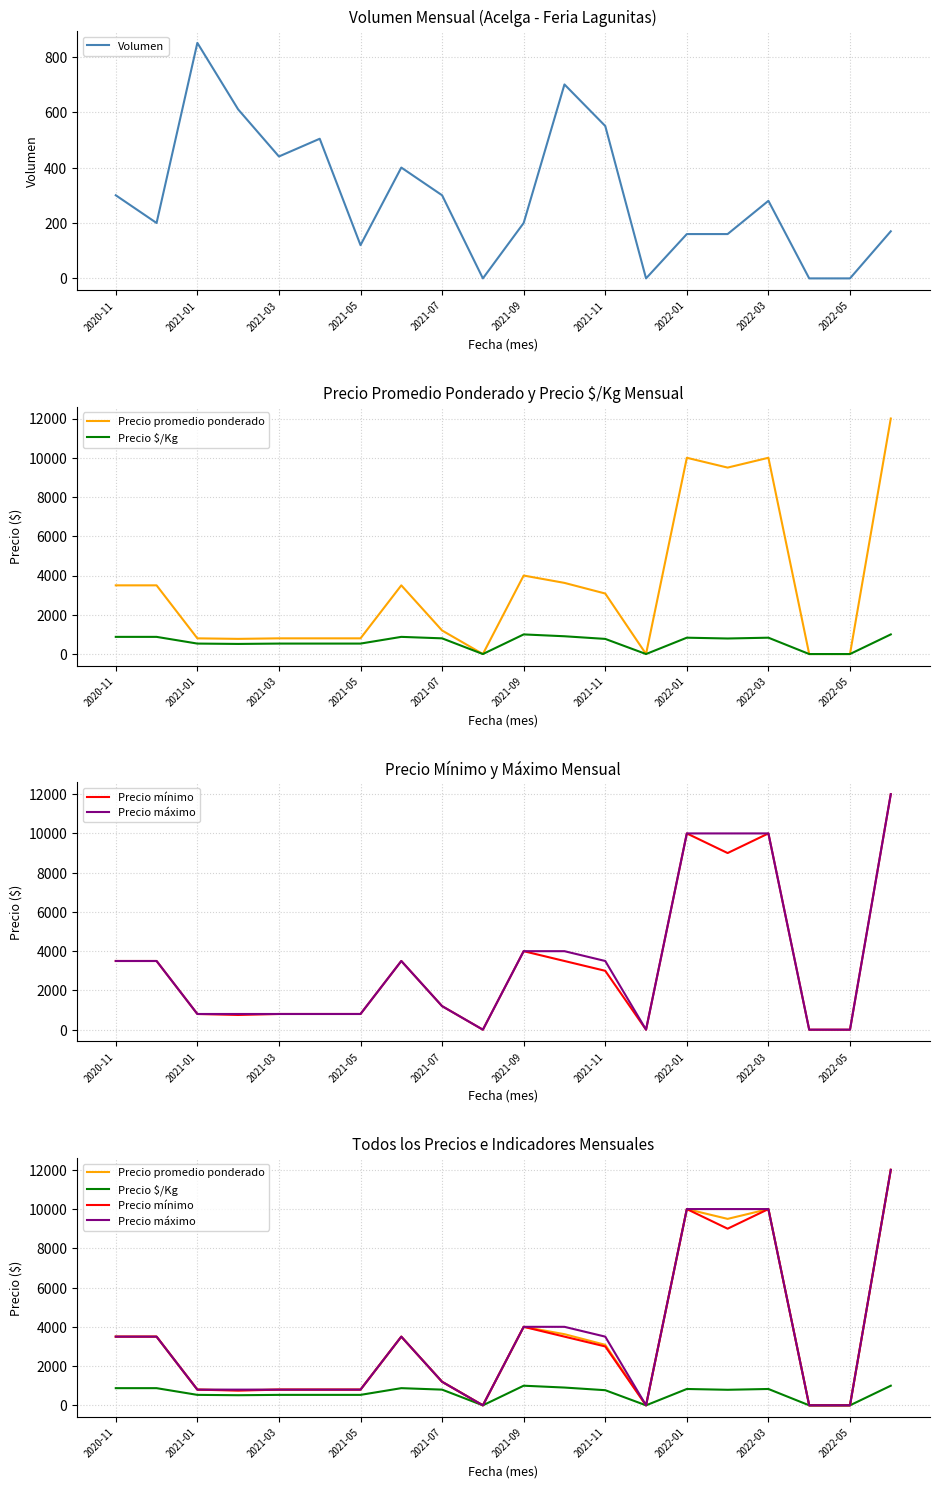

How many data points in Precio máximo are above 3500?

6